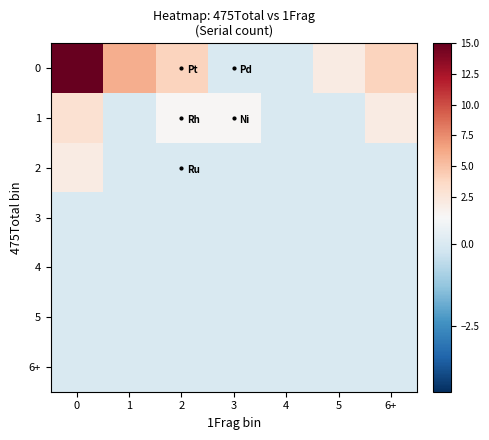

What is the spread (max minus min) of values at 3?

1